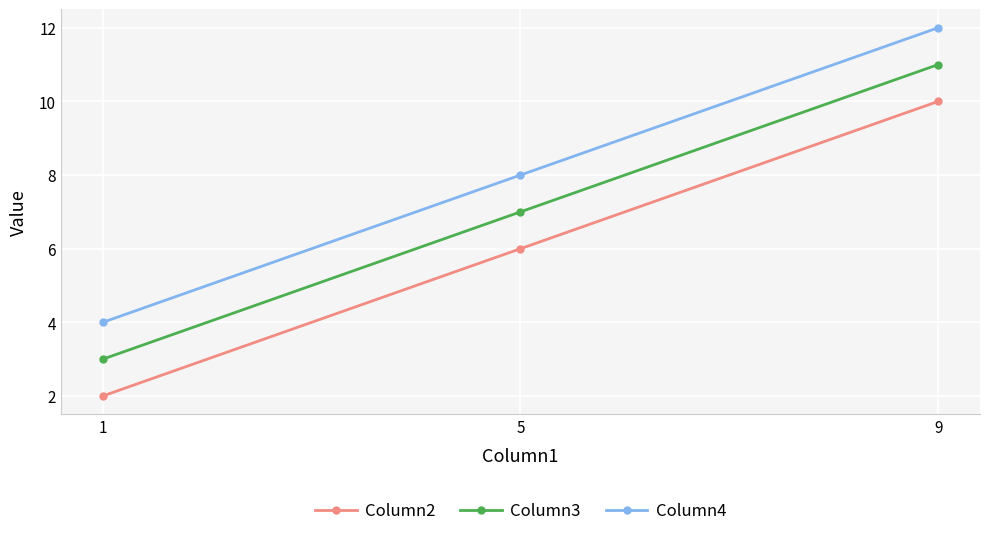

True or false: Column4 has a value of 4 at 1.

True